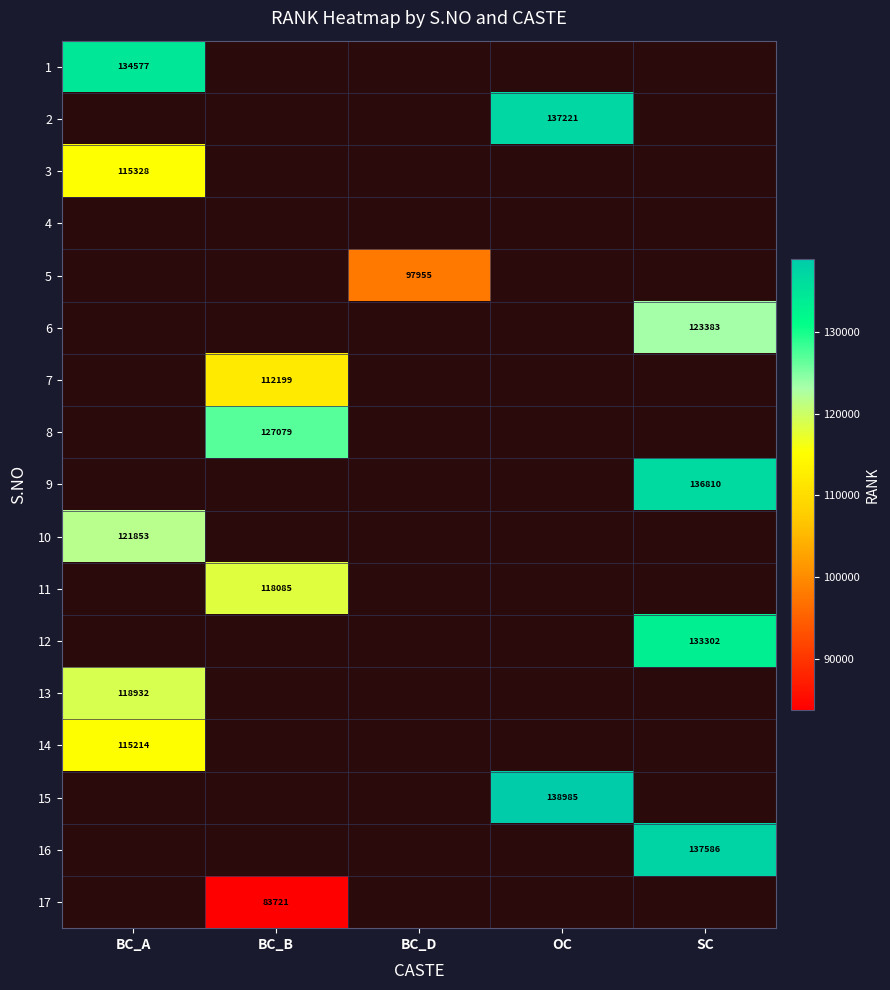

The 8 series shows 43528 at BC_B. True or false?

False